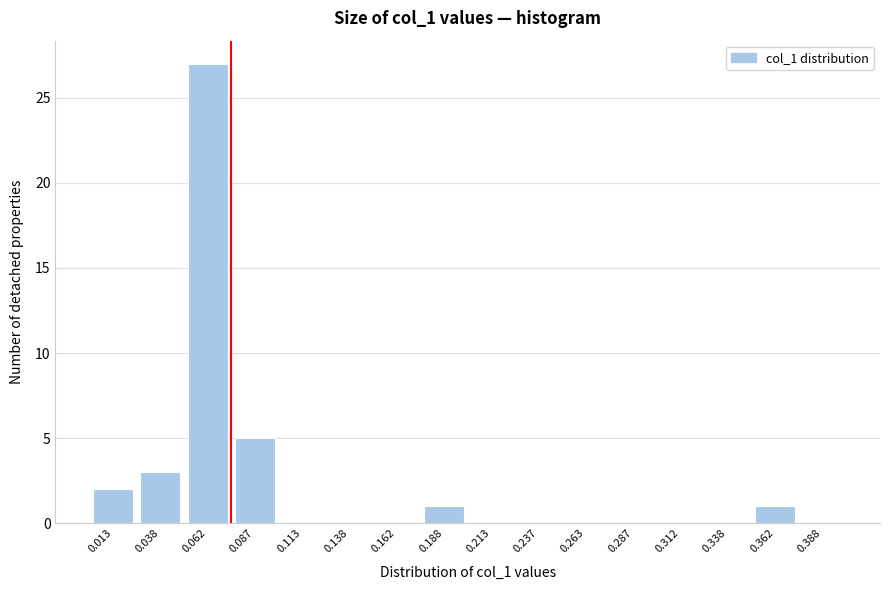

Reading left to right, list all the values displayed in this chart.

0.013=2	0.038=3	0.062=27	0.087=5	0.113=0	0.138=0	0.162=0	0.188=1	0.213=0	0.237=0	0.263=0	0.287=0	0.312=0	0.338=0	0.362=1	0.388=0